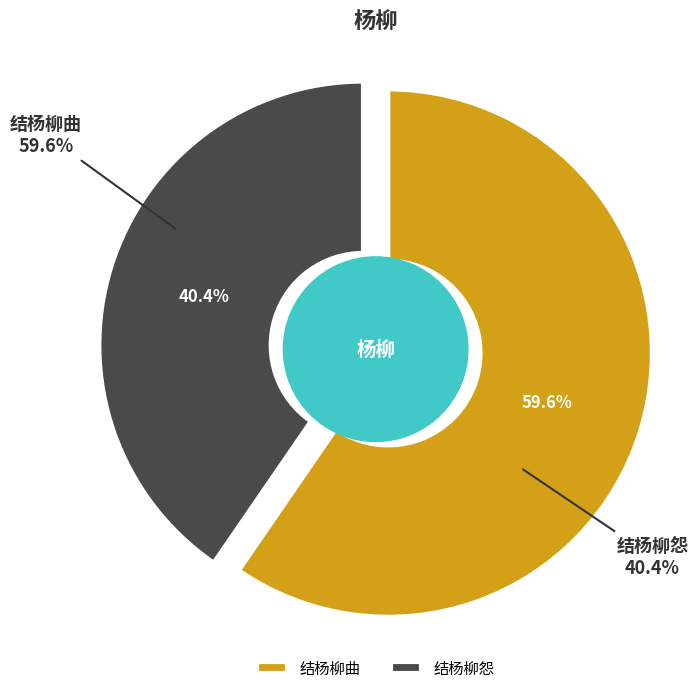

Is it true that 结杨柳曲 is 50% of the pie?

False